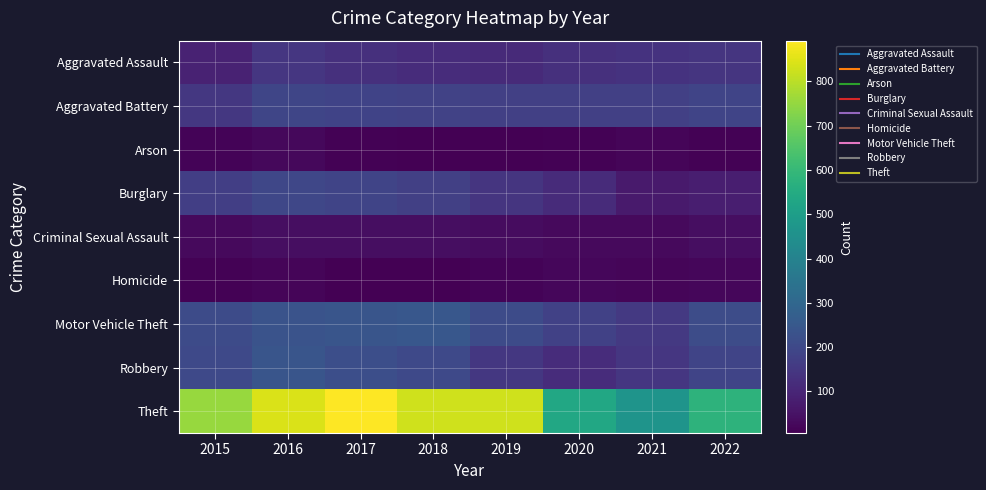

Count the number of categories in the chart.

8